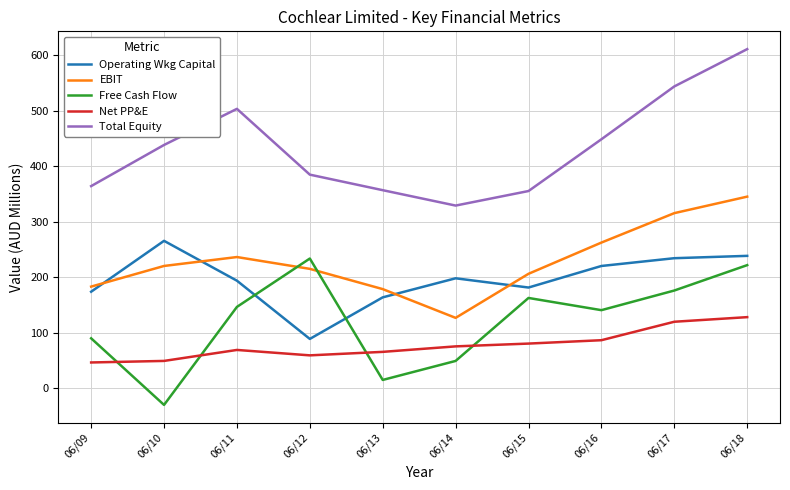

Which series has the largest range (max minus min)?

Total Equity